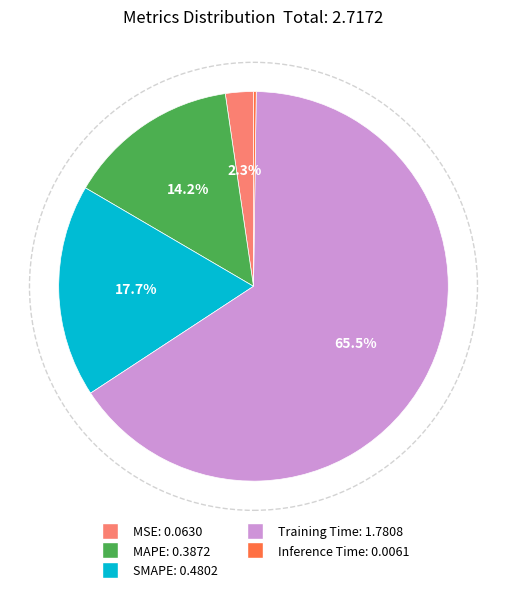

To the nearest percent, what percentage of the pie is MAPE?

14%